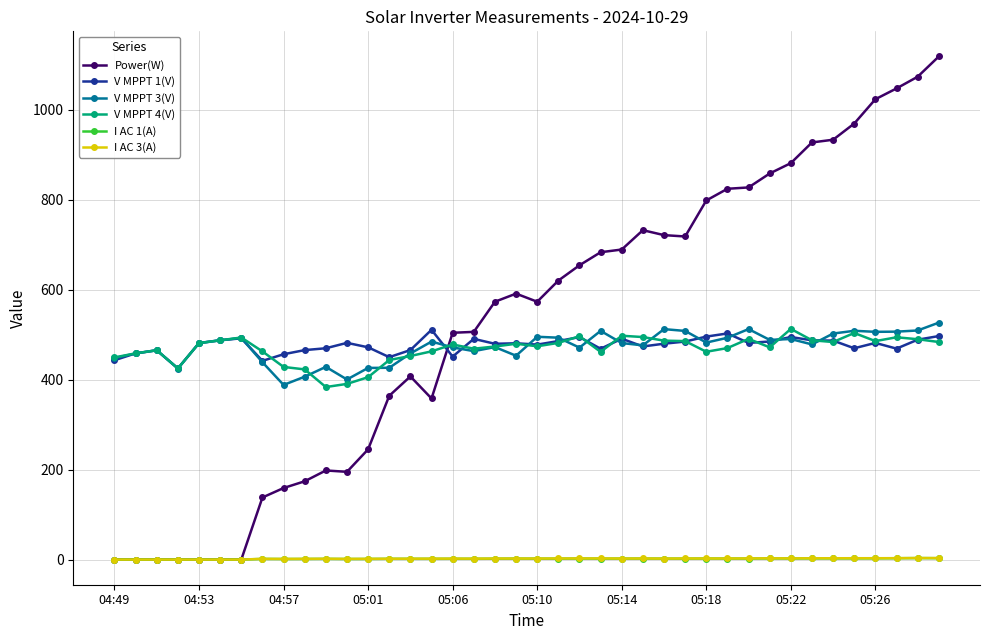

Which series has the largest range (max minus min)?

Power(W)